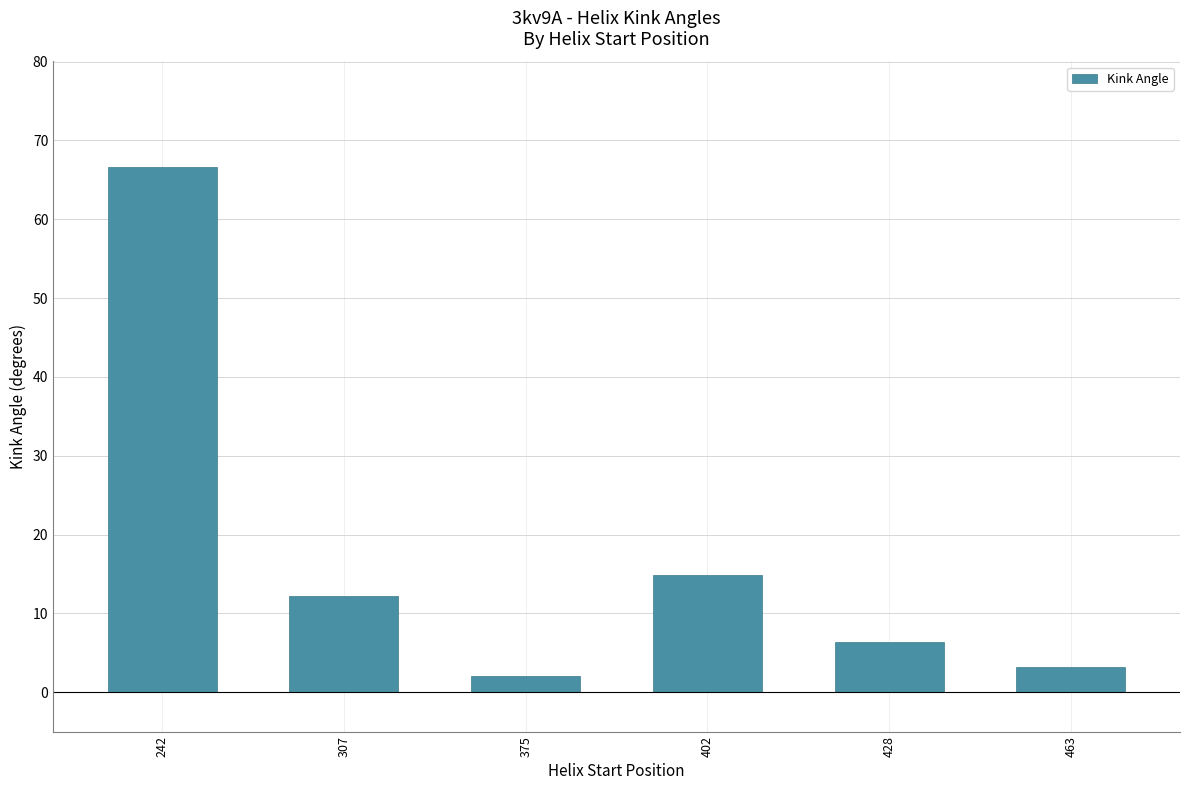

The value at 402 is 14.9. True or false?

True